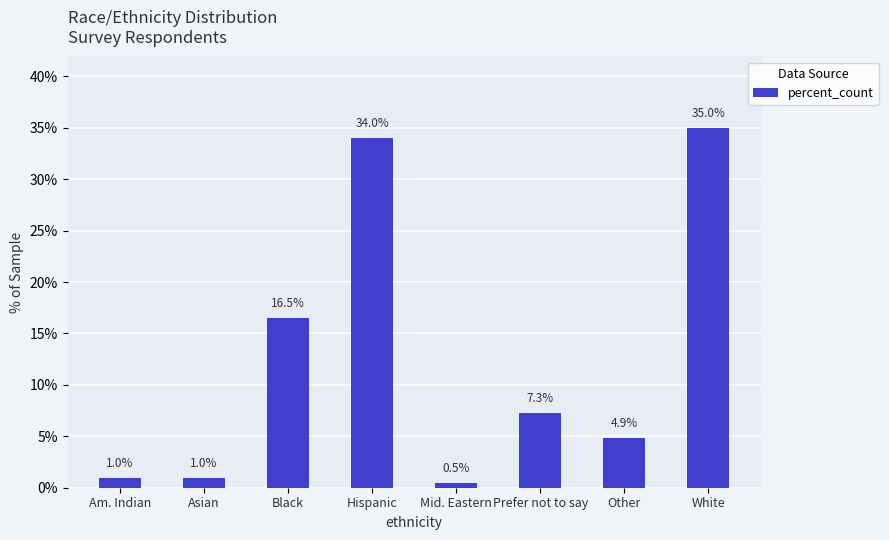

How many categories are shown in the chart?

8